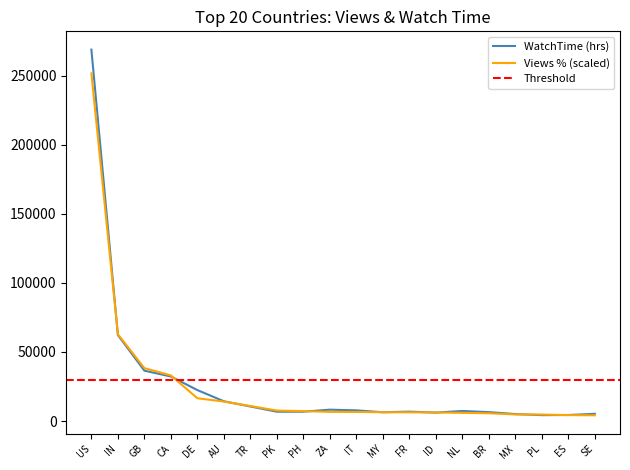

What is the maximum value shown in the chart?

268772.6